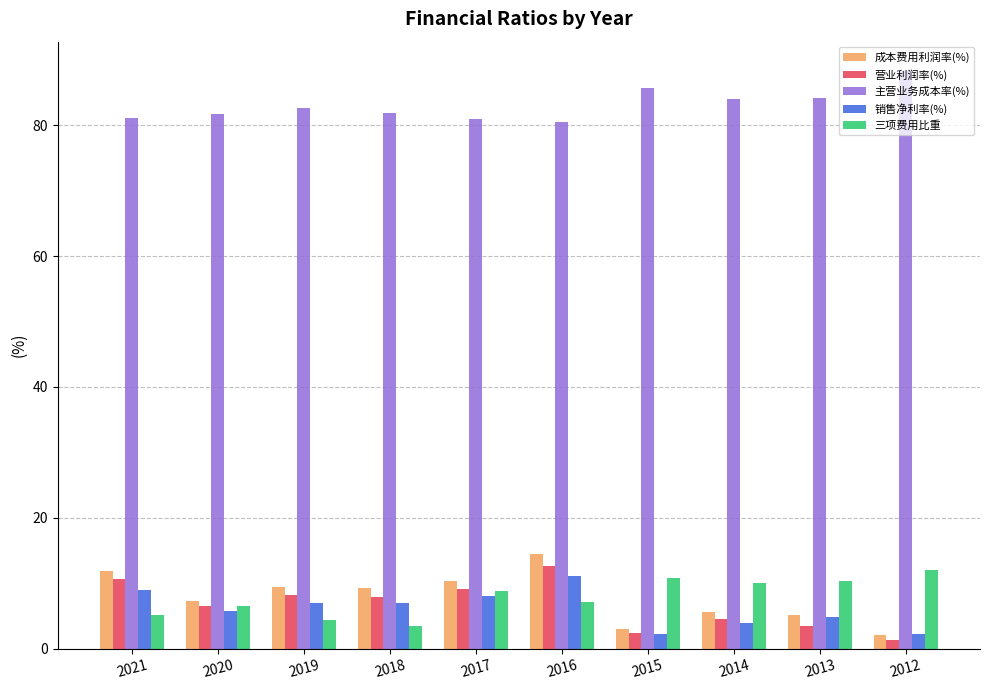

What is the difference between the second highest and minimum values in the 营业利润率(%) series?

9.3